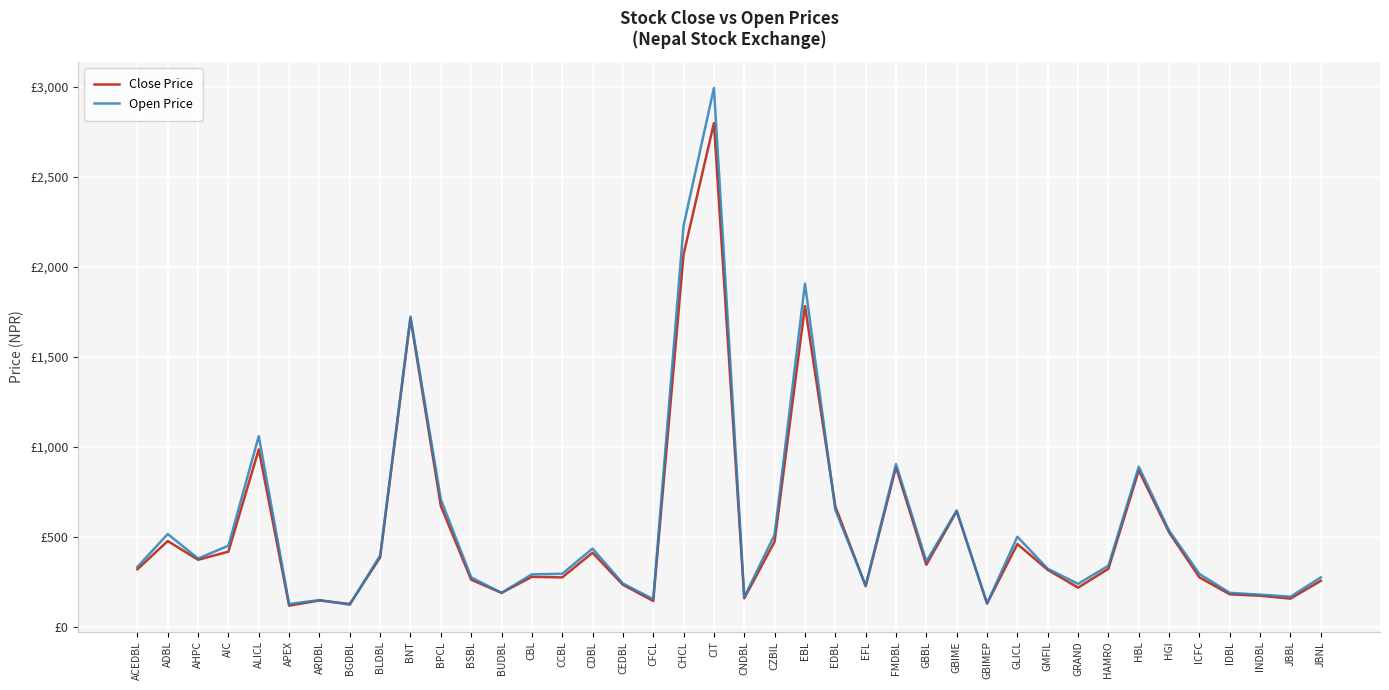

What are all the series names shown in the legend?

Close Price, Open Price